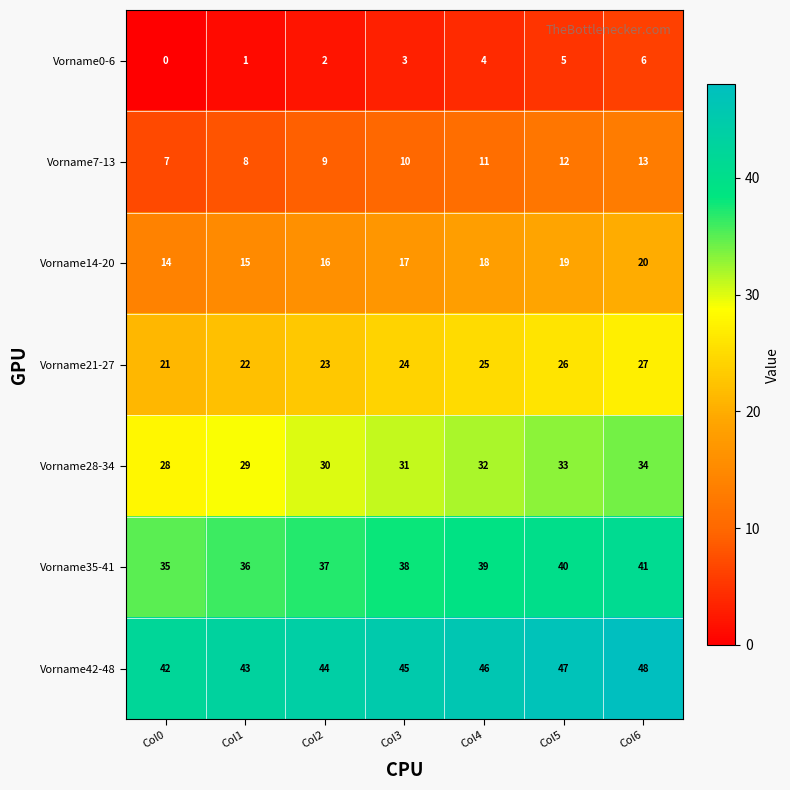

True or false: Vorname7-13 has a value of 18 at Col4.

False